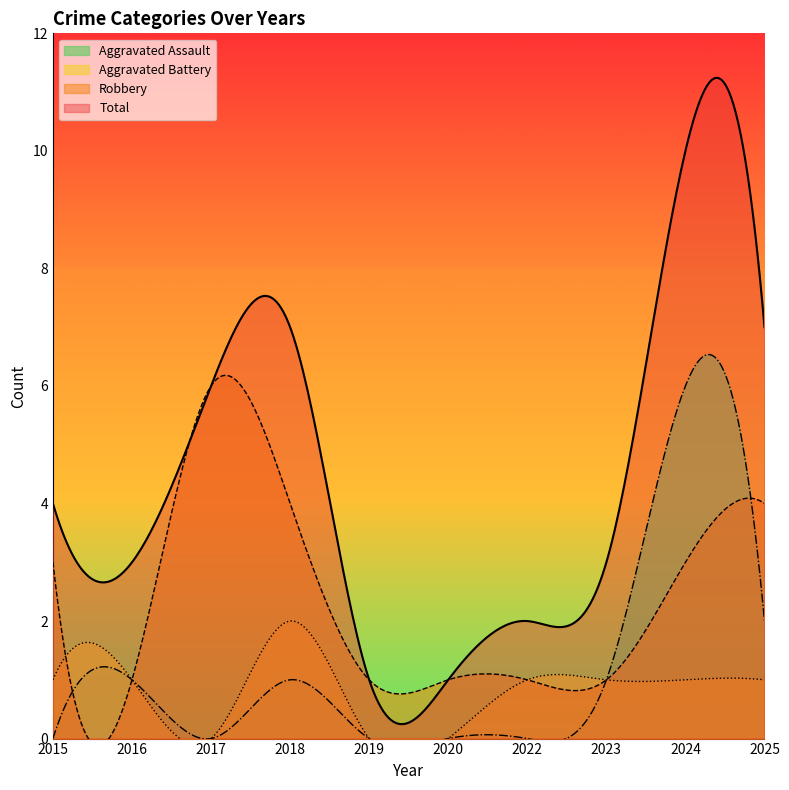

Reading left to right, transcribe all the data shown in this chart.

Aggravated Assault: 0	1	0	1	0	0	0	1	6	2
Aggravated Battery: 1	1	0	2	0	0	1	1	1	1
Robbery: 3	1	6	4	1	1	1	1	3	4
Total: 4	3	6	7	1	1	2	3	10	7